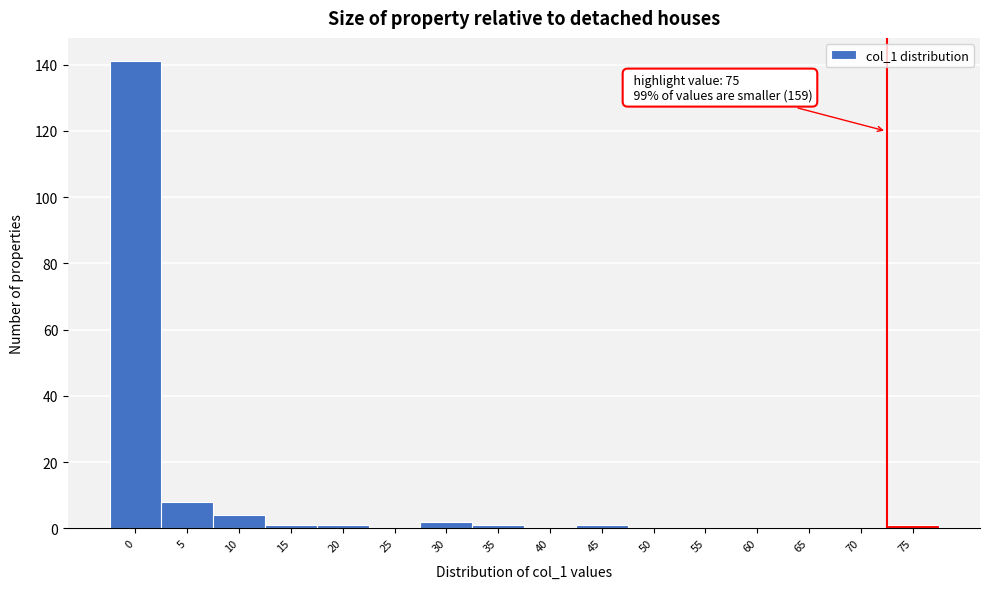

Reading right to left, transcribe all the data shown in this chart.

75=1	70=0	65=0	60=0	55=0	50=0	45=1	40=0	35=1	30=2	25=0	20=1	15=1	10=4	5=8	0=141